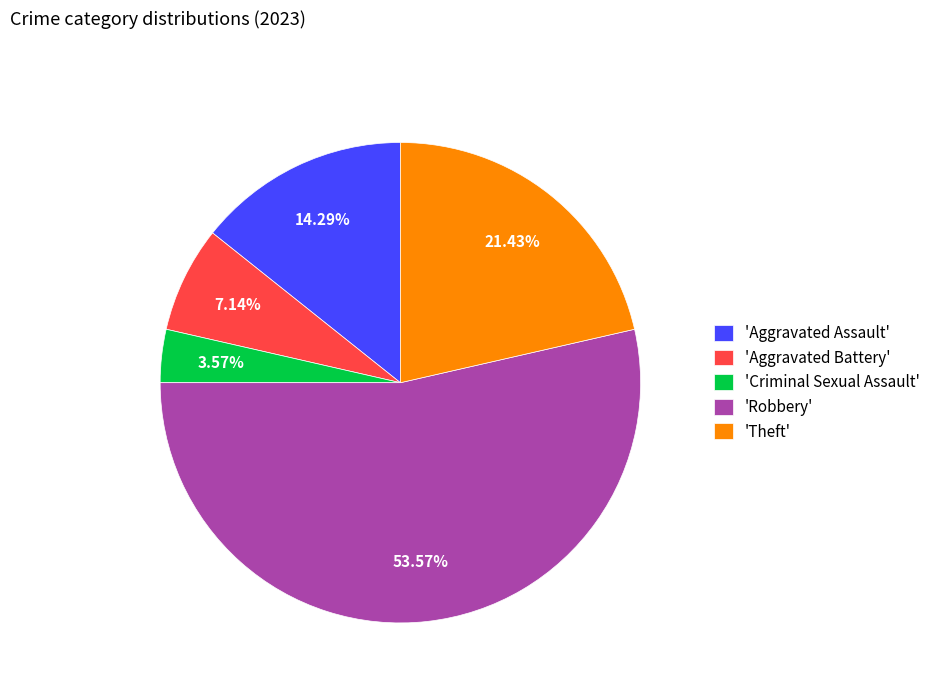

How many segments does this pie chart have?

5